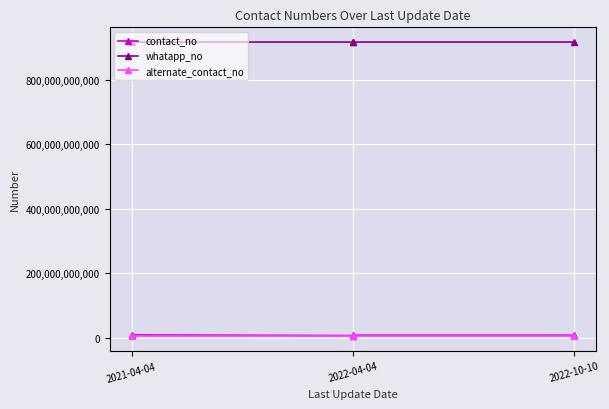

True or false: alternate_contact_no and whatapp_no intersect in this chart.

False